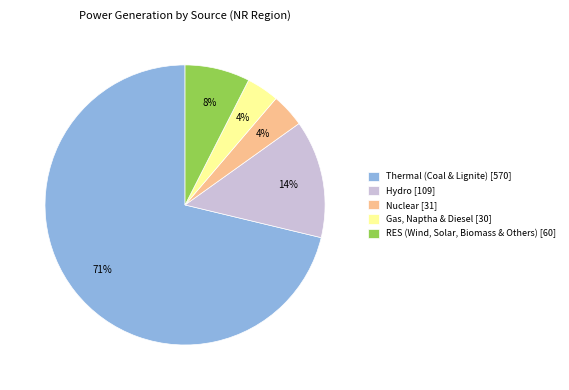

Between Thermal (Coal & Lignite) and RES (Wind, Solar, Biomass & Others), which is larger?

Thermal (Coal & Lignite)